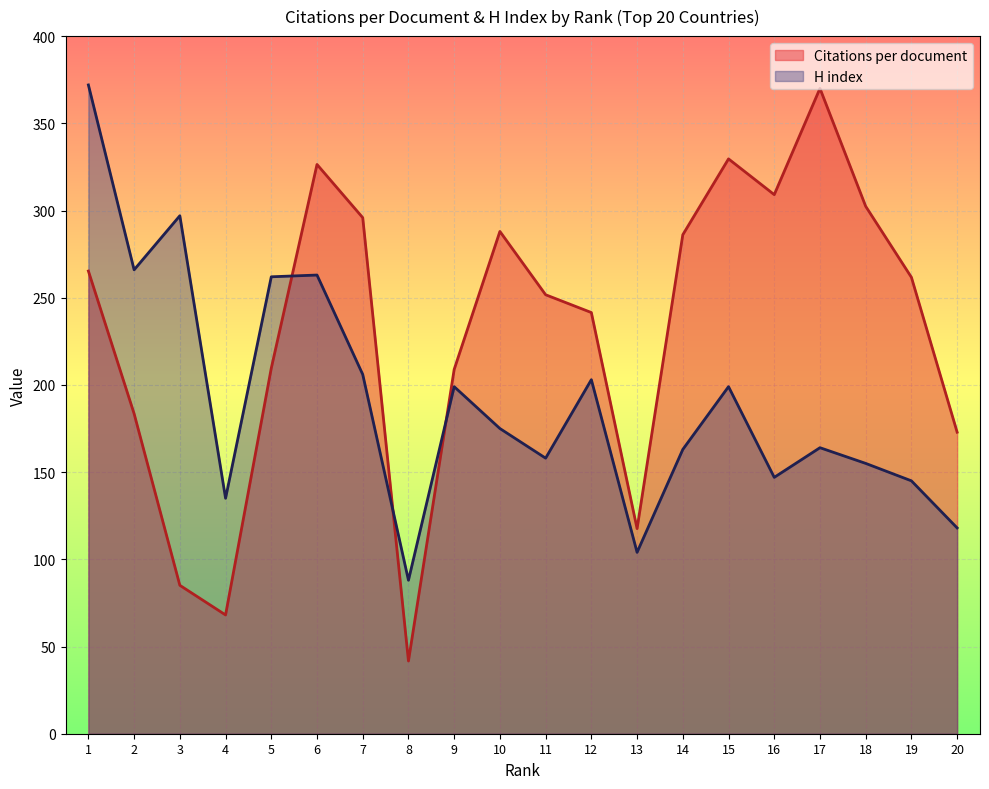

Which category has the highest value across all series?

1